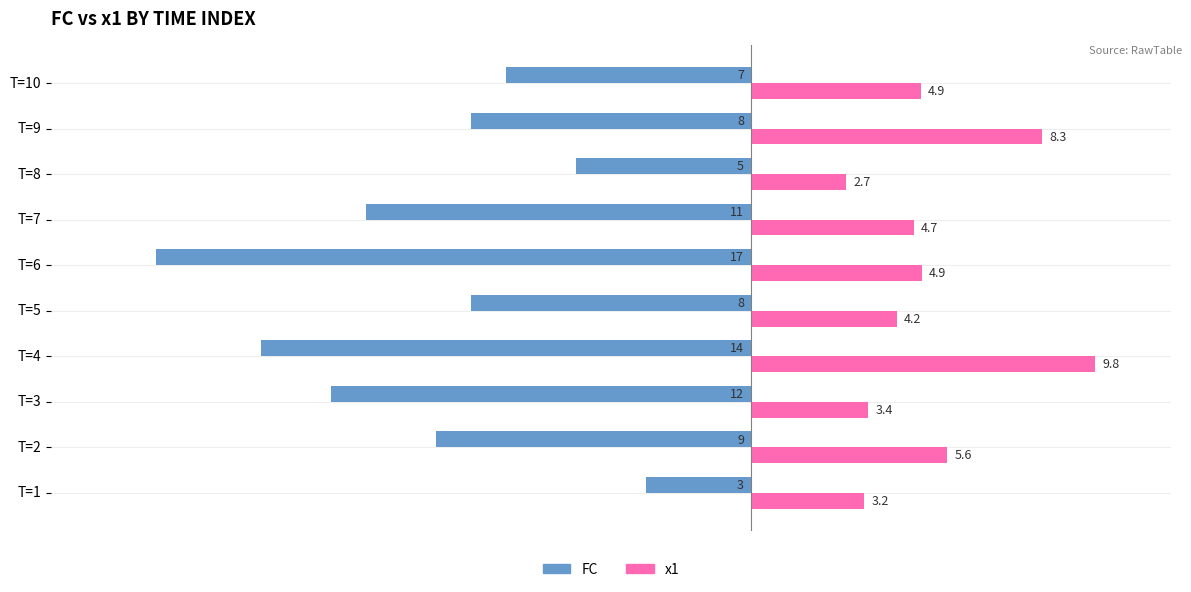

Is it true that FC equals -12.0 at T=3?

True